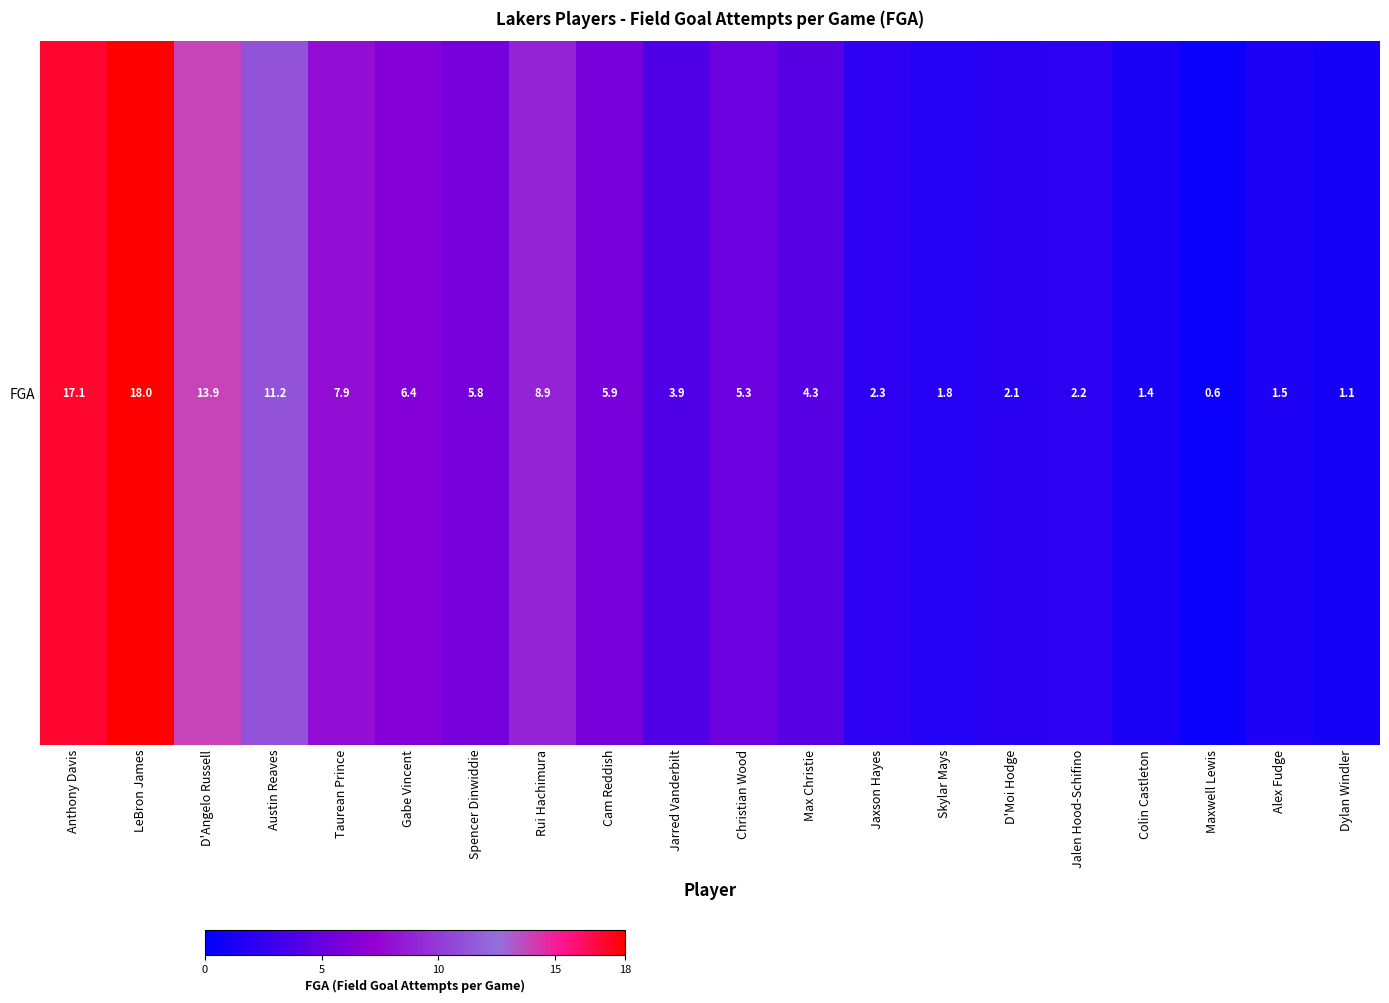

At which label is the value closest to 9?

Rui Hachimura